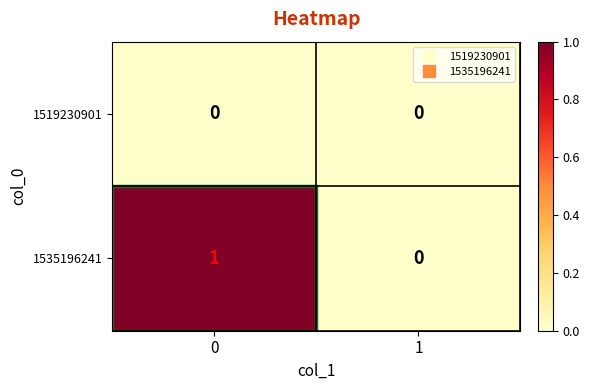

The value of 1519230901 at 1 is 0. True or false?

True